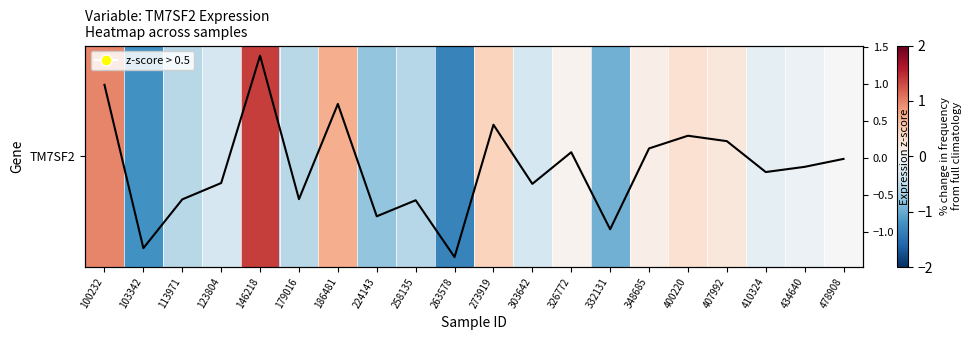

Between 113971 and 478908, which is larger?

478908